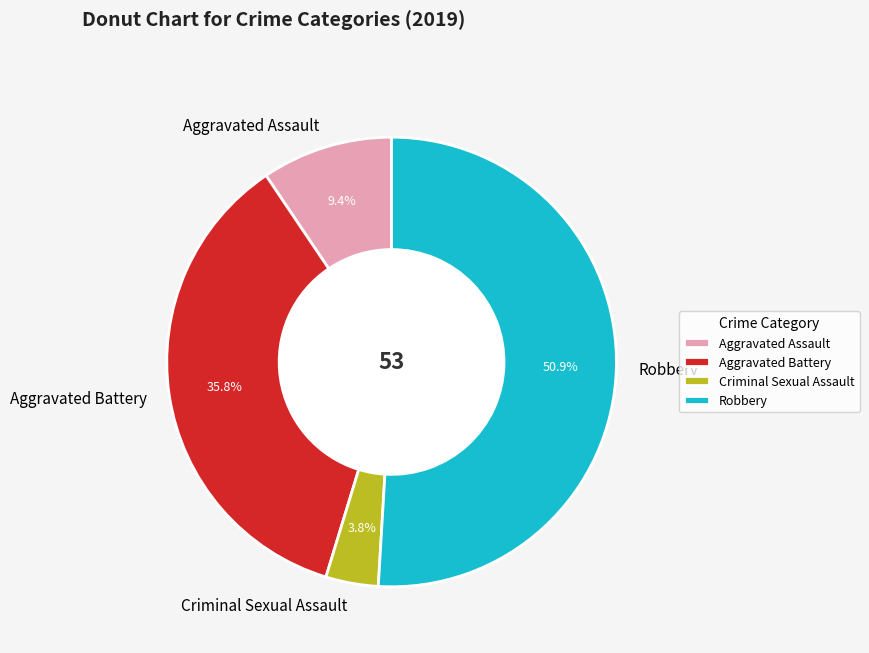

Which category has the smallest portion of the pie?

Criminal Sexual Assault